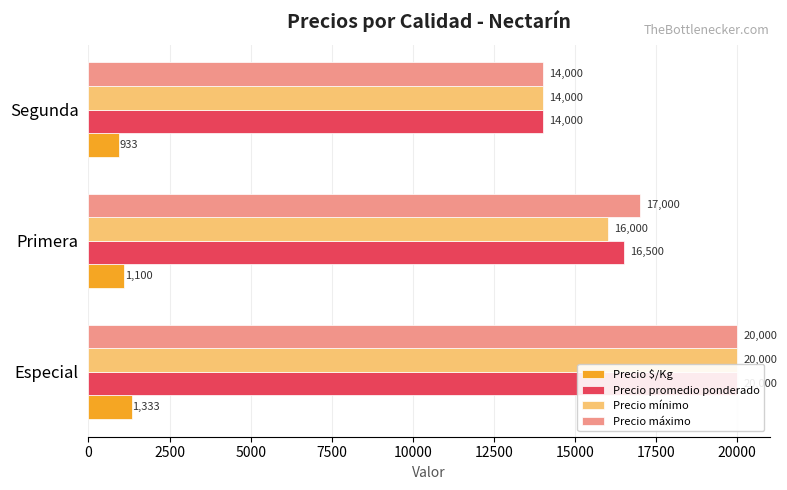

True or false: Precio promedio ponderado has a value of 6490 at Primera.

False